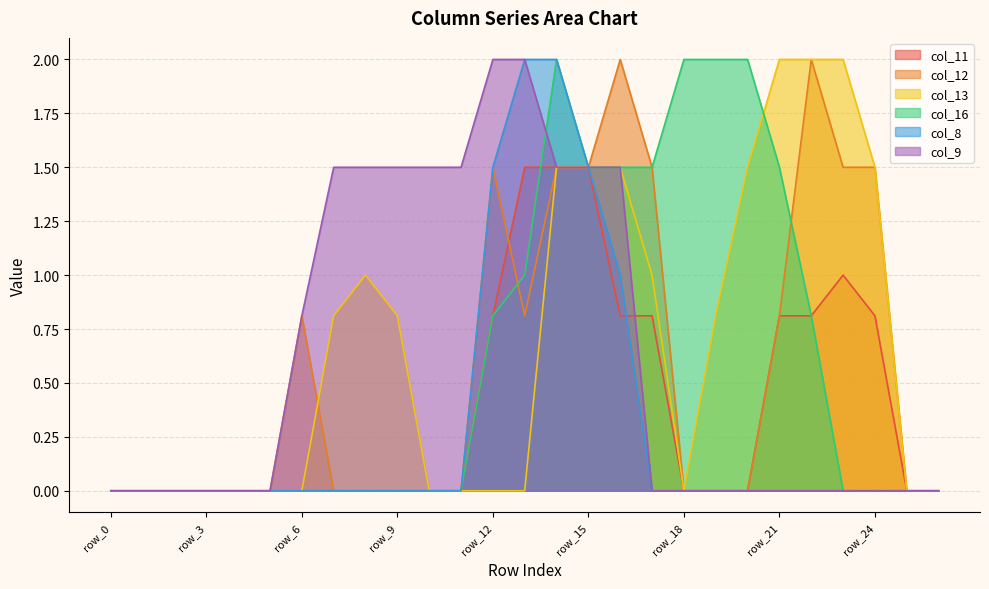

List the labels in order of col_13 value, smallest first.

row_0, row_1, row_2, row_3, row_4, row_5, row_6, row_10, row_11, row_12, row_13, row_18, row_25, row_26, row_7, row_9, row_19, row_8, row_17, row_14, row_15, row_16, row_20, row_24, row_21, row_22, row_23